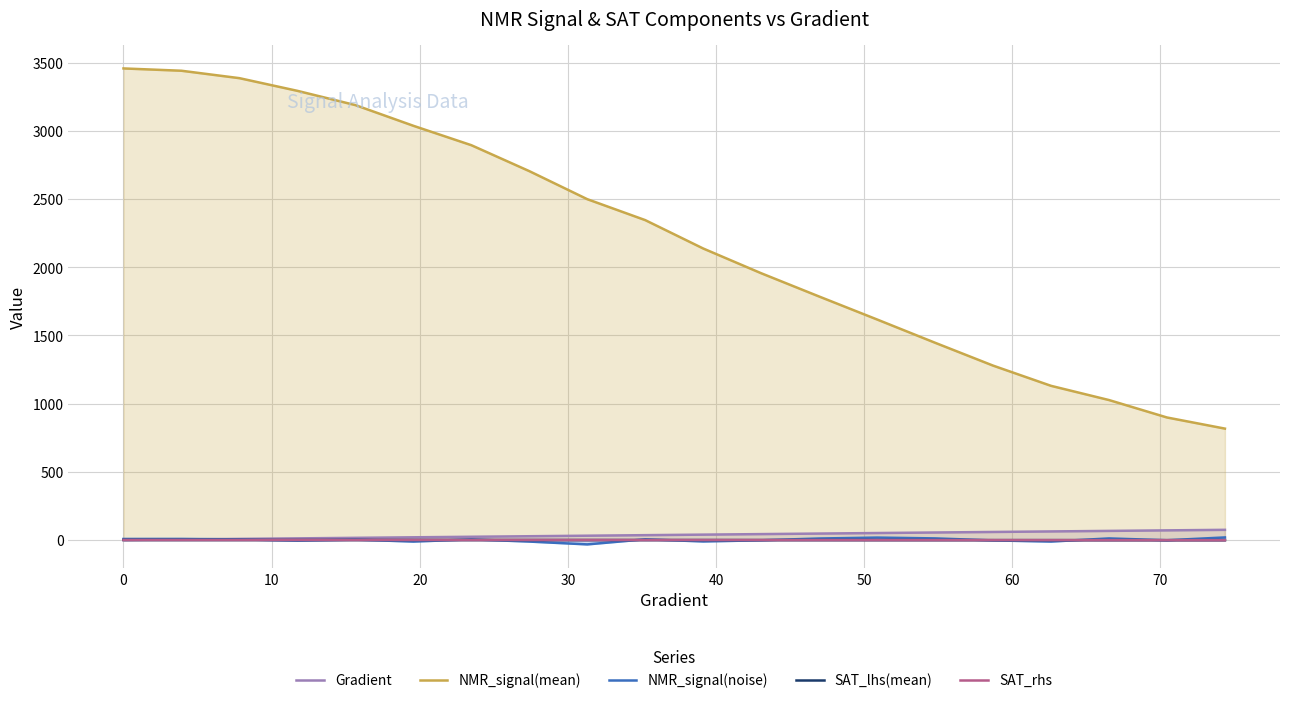

True or false: NMR_signal(mean) and SAT_lhs(mean) cross at least once.

False